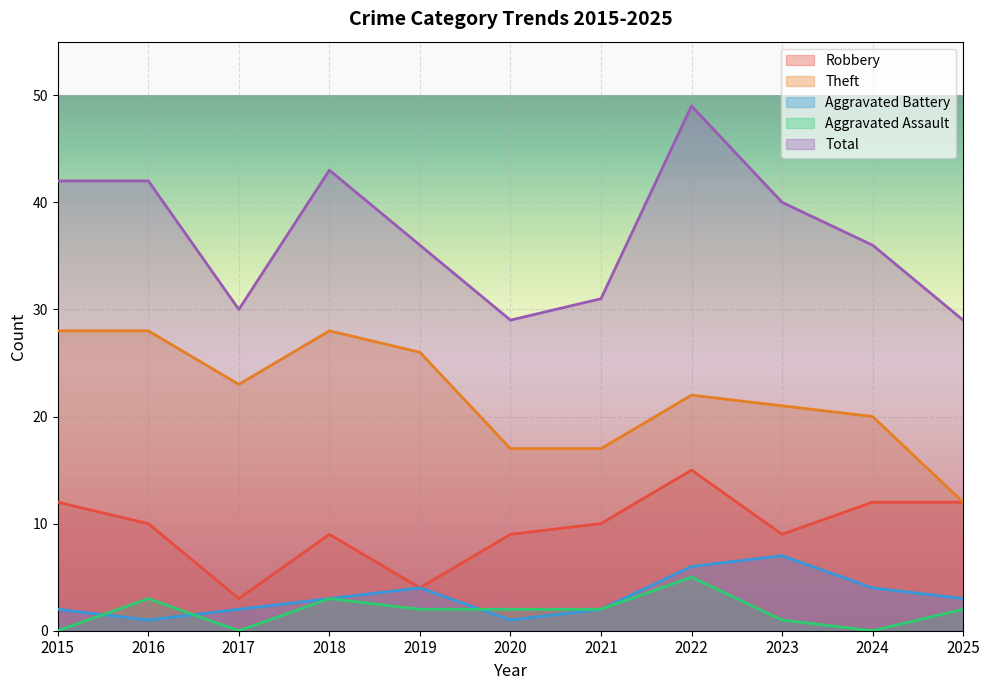

What are all the series names shown in the legend?

Robbery, Theft, Aggravated Battery, Aggravated Assault, Total